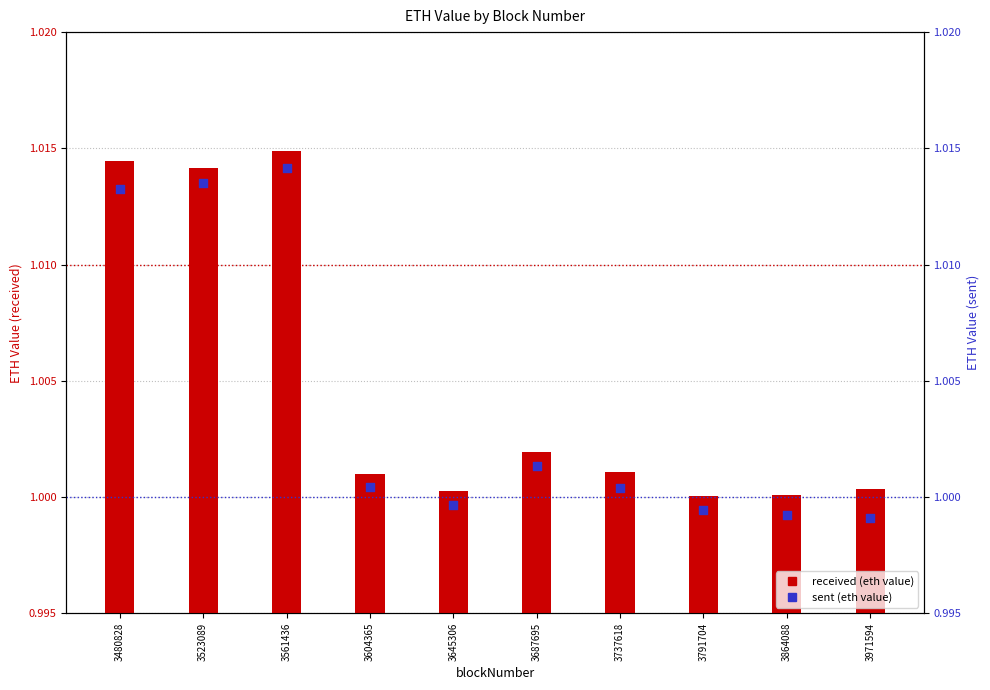

What is the total value across all series at 3864088?

2.0